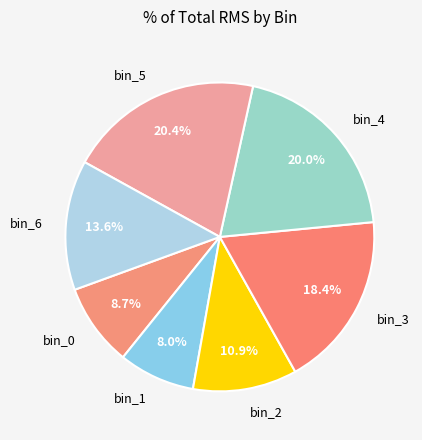

How much of the chart is everything except bin_1?

92.0%